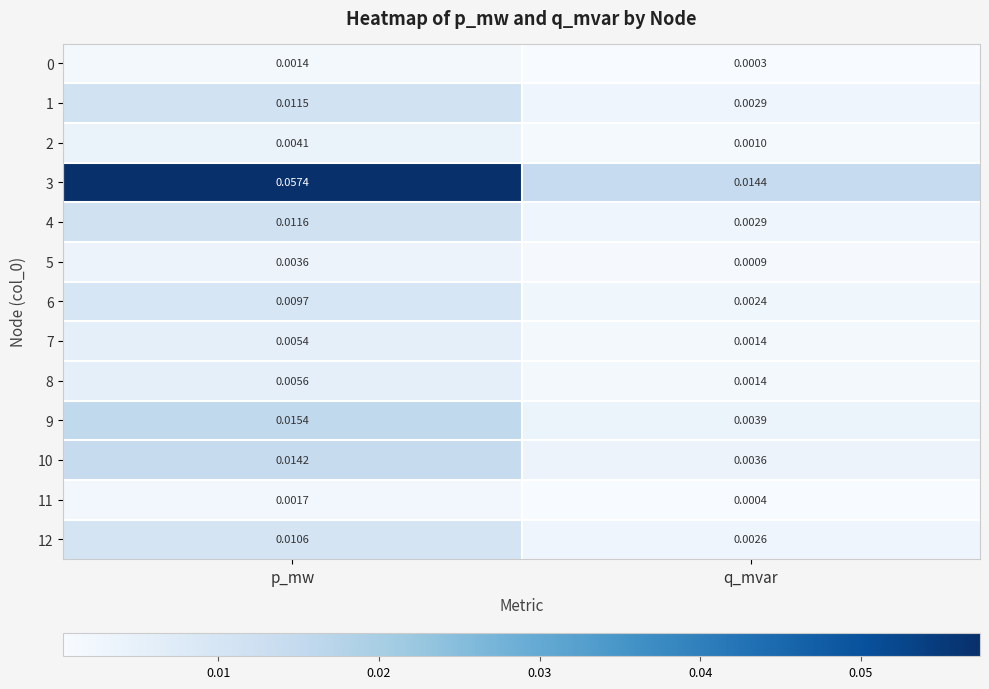

List the labels in order of 11 value, largest first.

p_mw, q_mvar